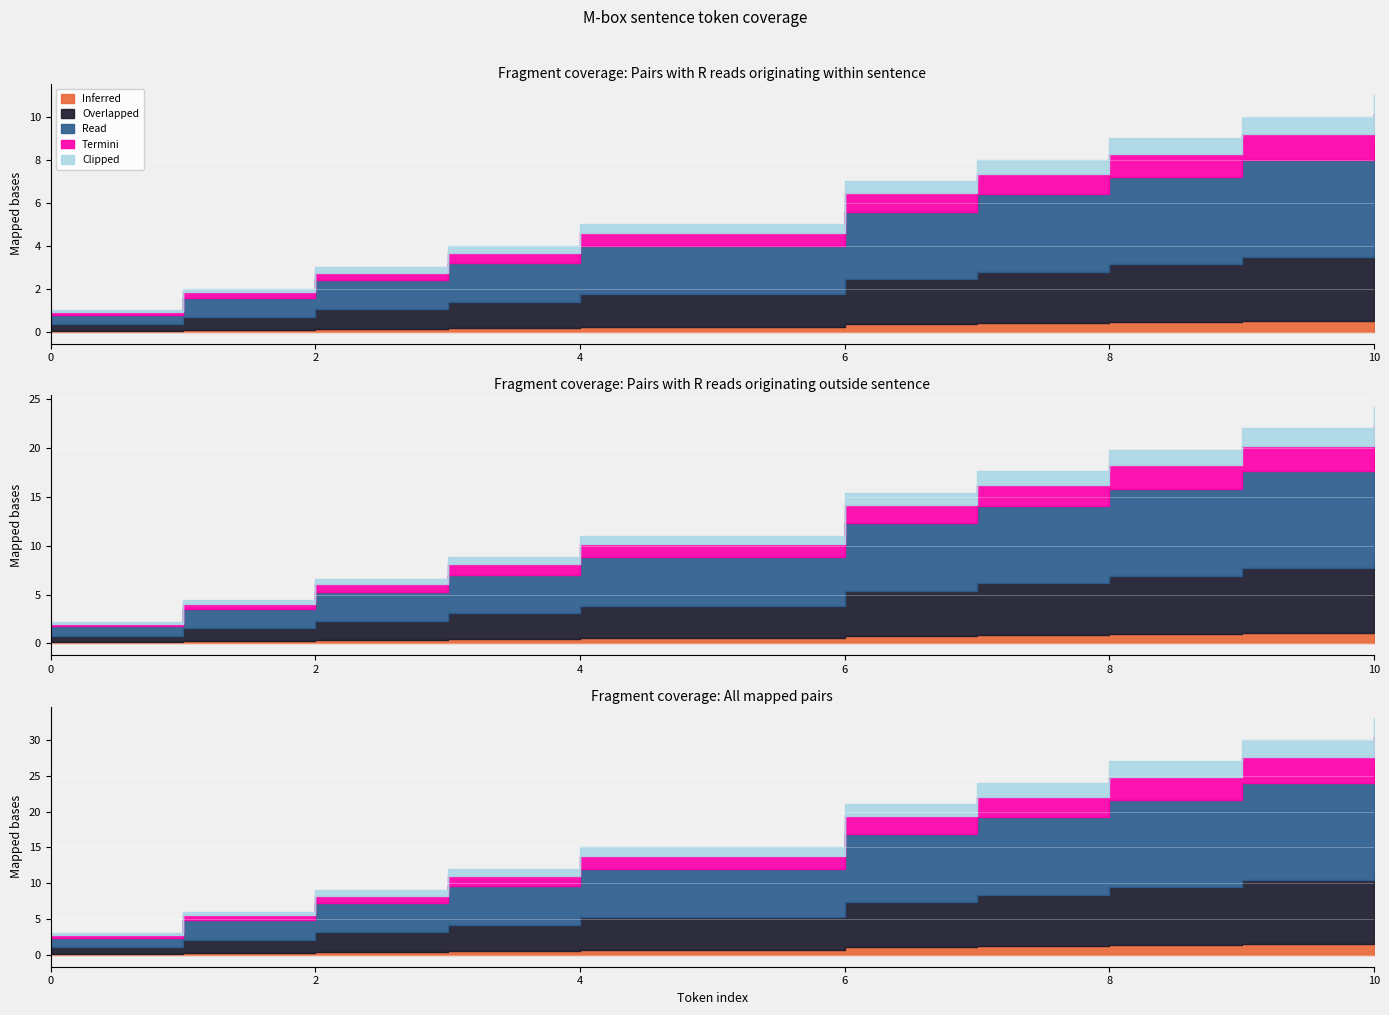

At which category is the sum across all series the highest?

10